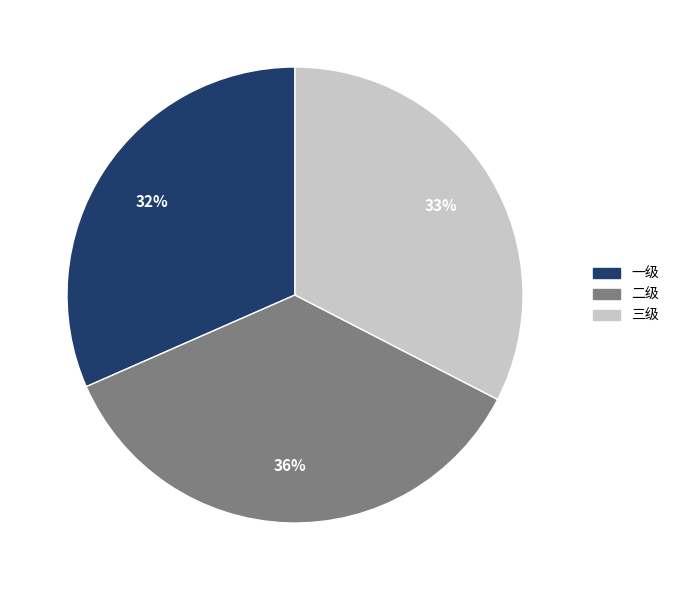

Does any single category account for the majority?

No